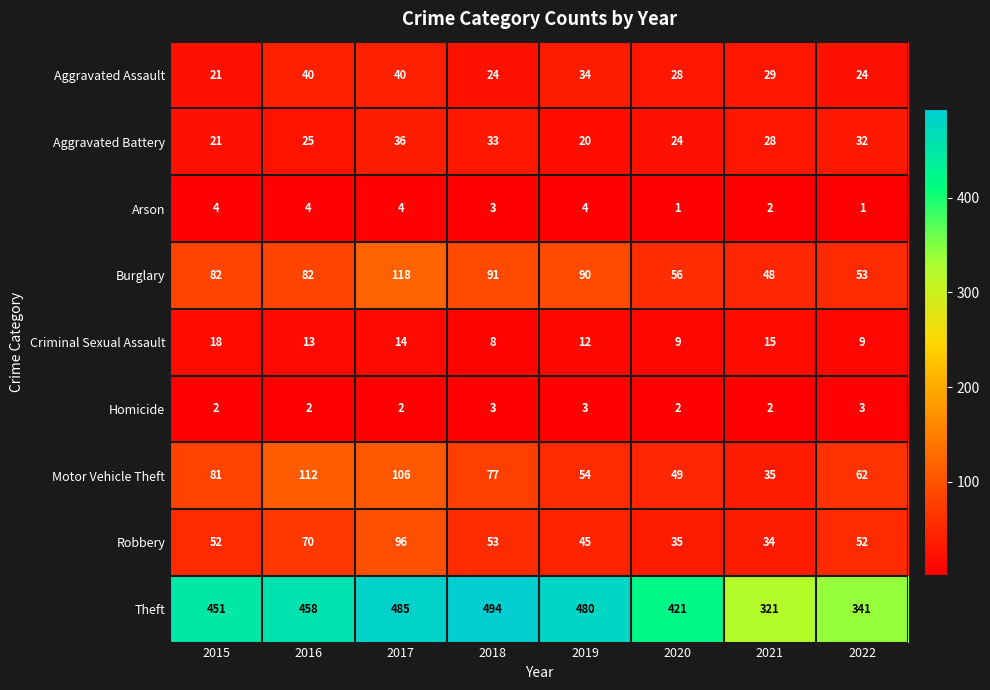

Rank the series at 2017 from lowest to highest value.

Homicide, Arson, Criminal Sexual Assault, Aggravated Battery, Aggravated Assault, Robbery, Motor Vehicle Theft, Burglary, Theft